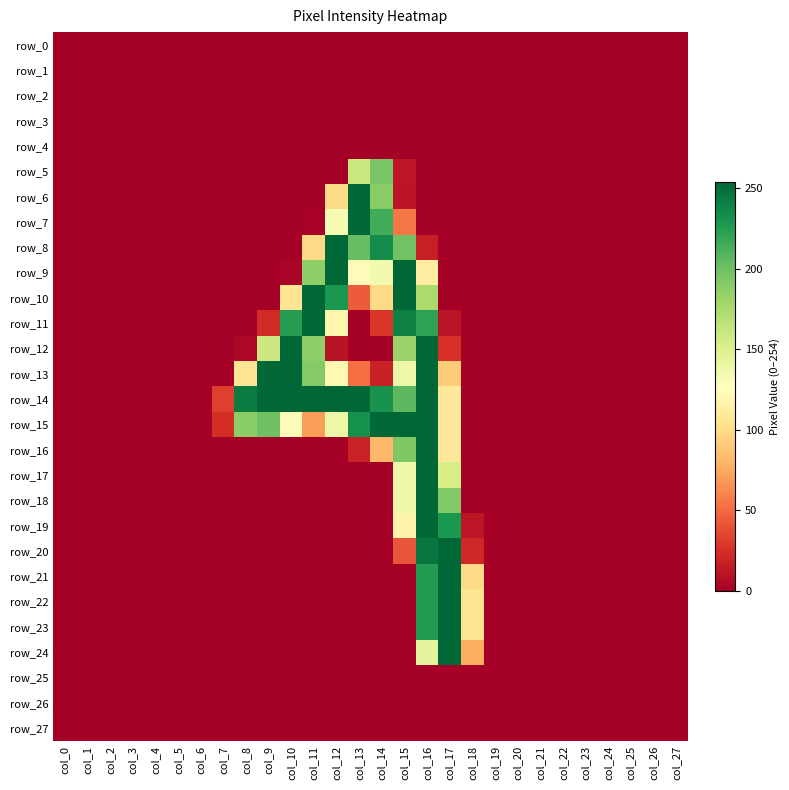

Where is row_12 nearest to the value 127?

col_9